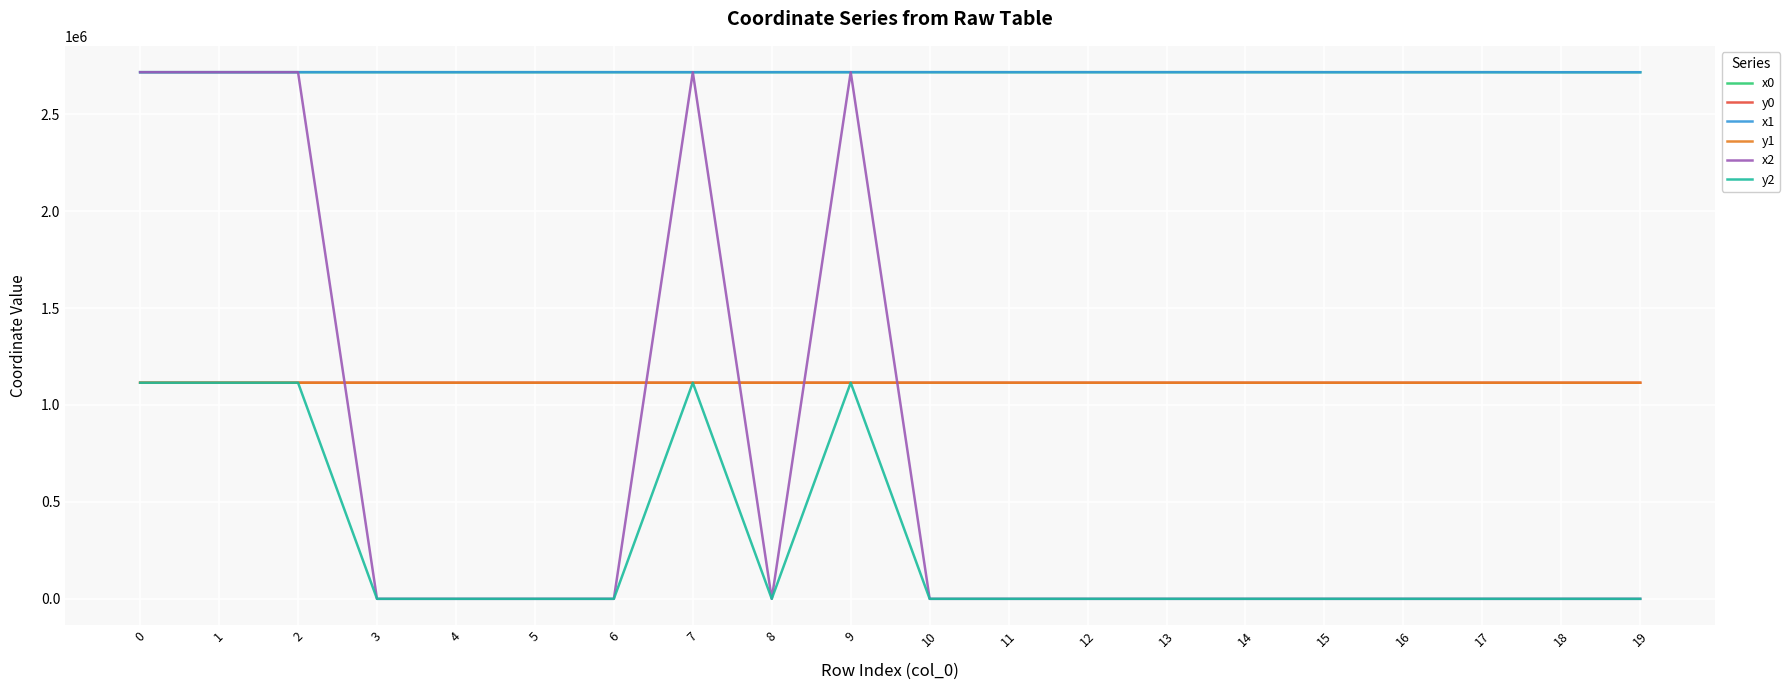

Which series changed the most between 9 and 18?

x2